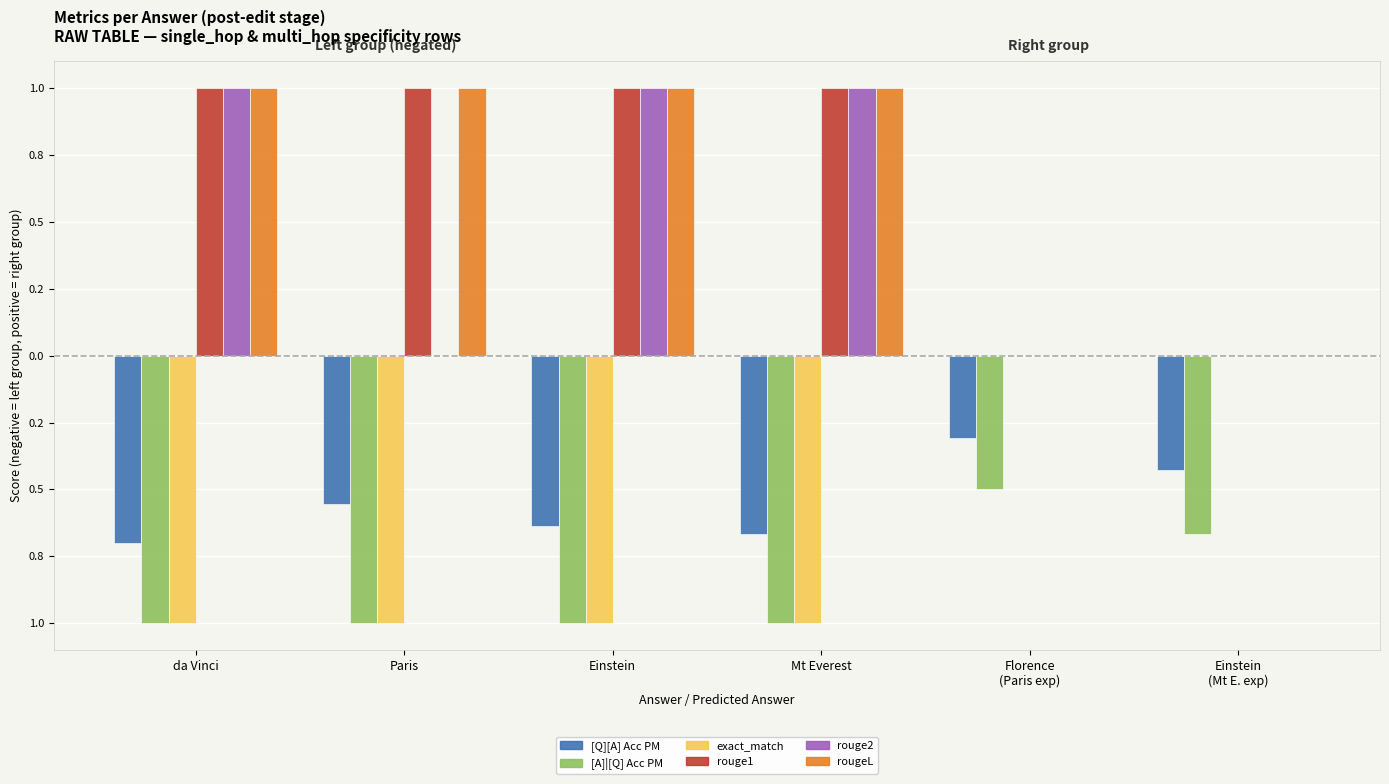

What is the value of the rouge1 bar at the 3rd from the left?

1.0